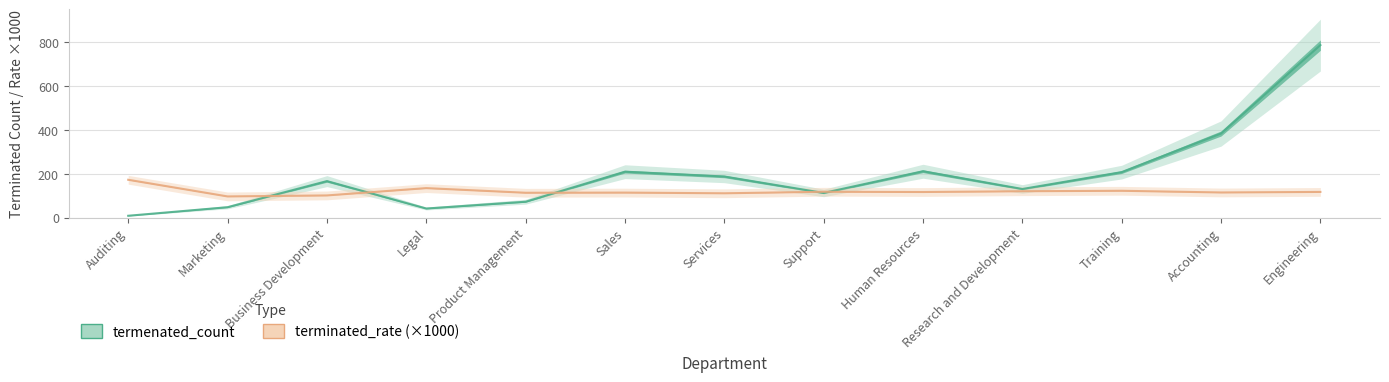

What is the maximum value for terminated_rate?

173.1